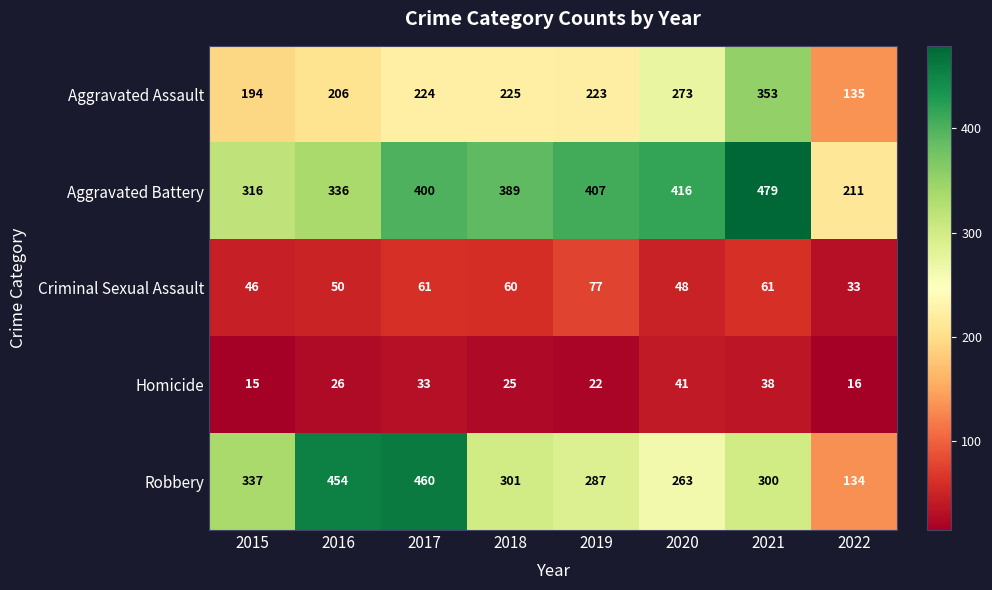

Which category has the lowest value across all series?

2015